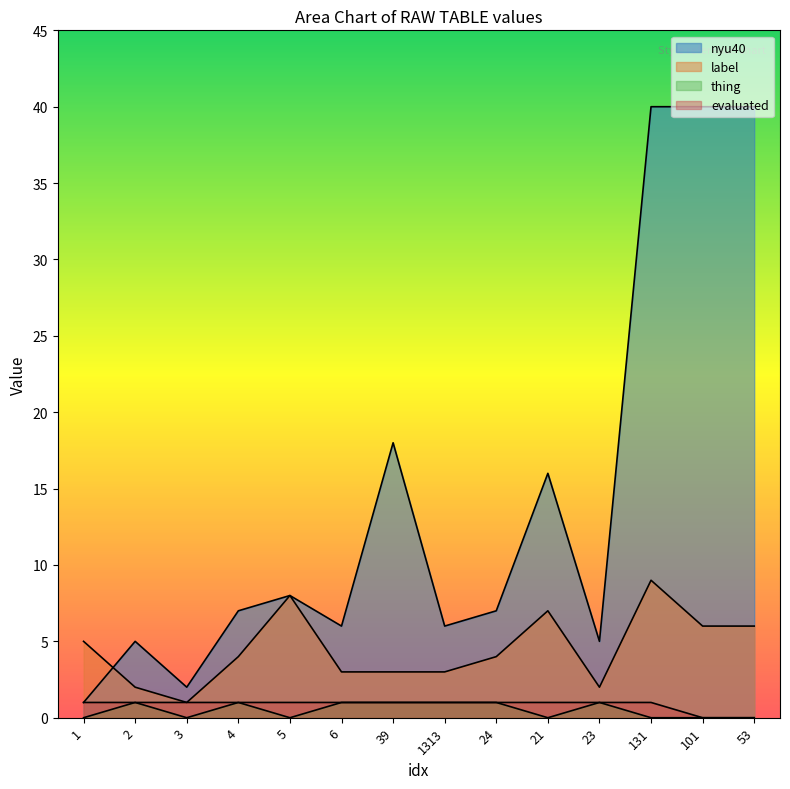

True or false: nyu40 and evaluated cross at least once.

False